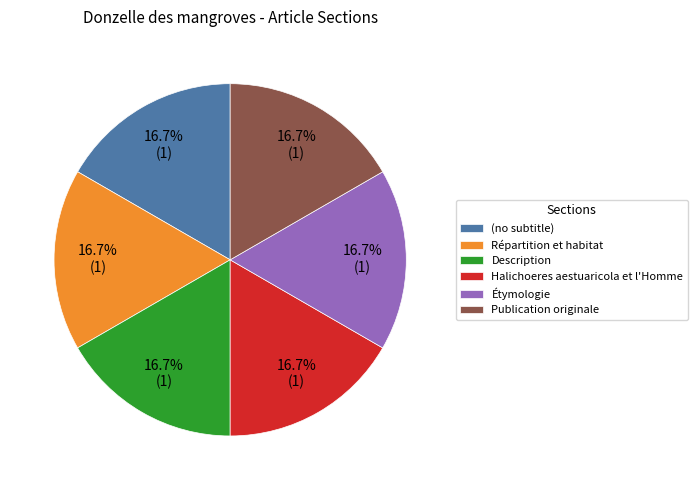

Approximately how many times larger is the value at Description compared to (no subtitle)?

1.0